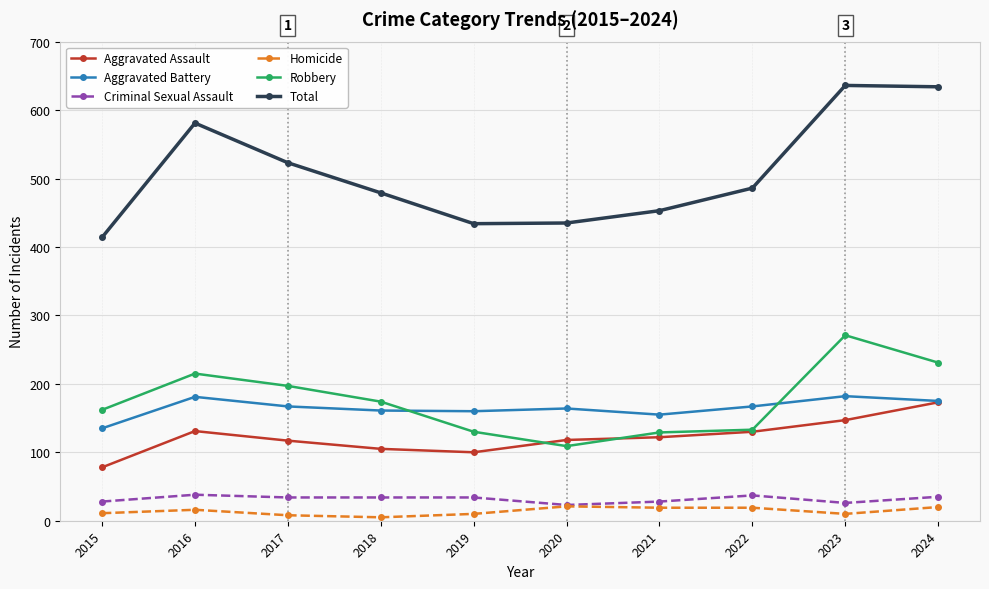

Is the value of Aggravated Battery at 2023 greater than the value of Aggravated Assault at 2020?

Yes